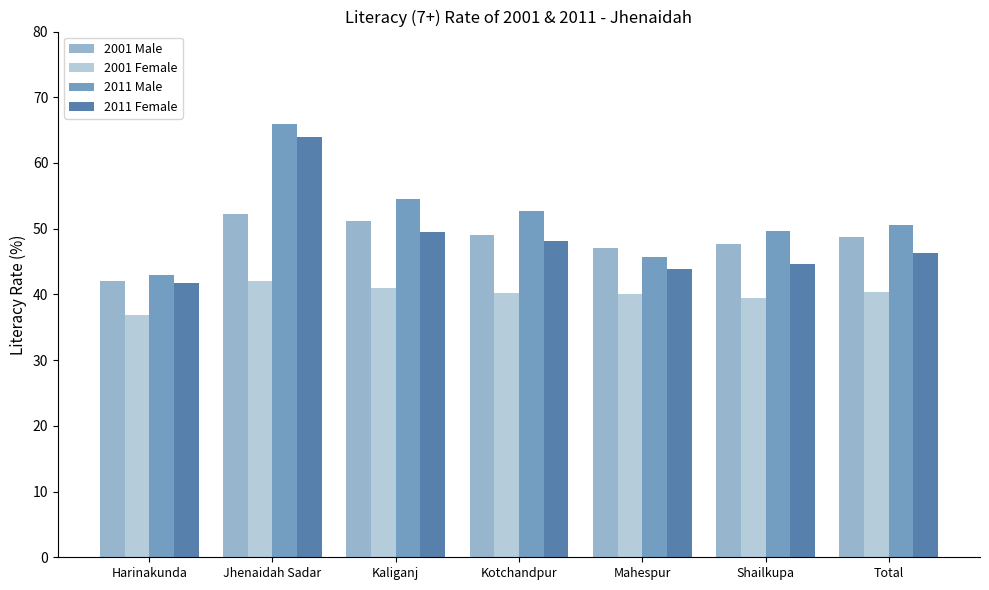

Which series has the largest range (max minus min)?

2011 Male